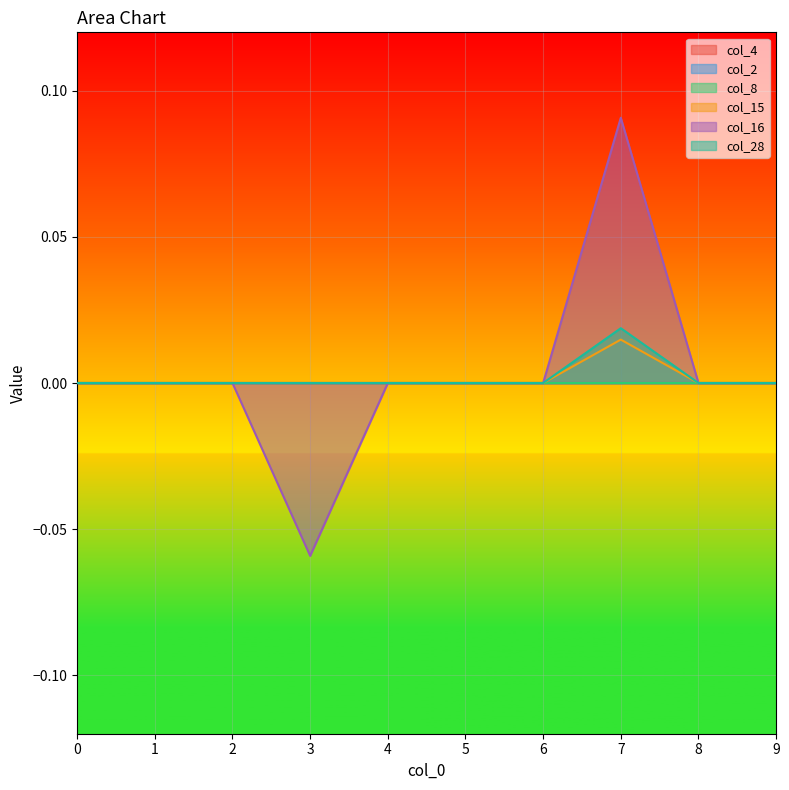

Does the chart display data point markers on the line(s)?

No